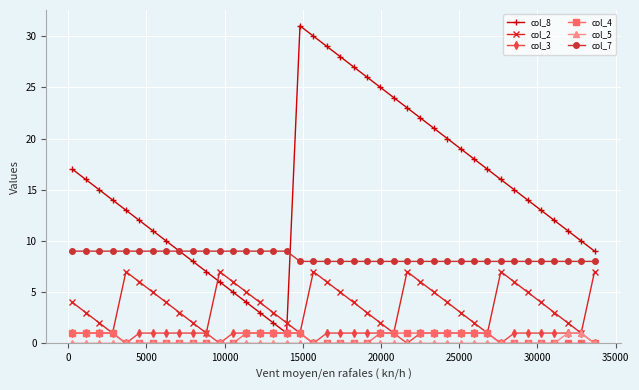

Which series has the widest spread of values?

col_8